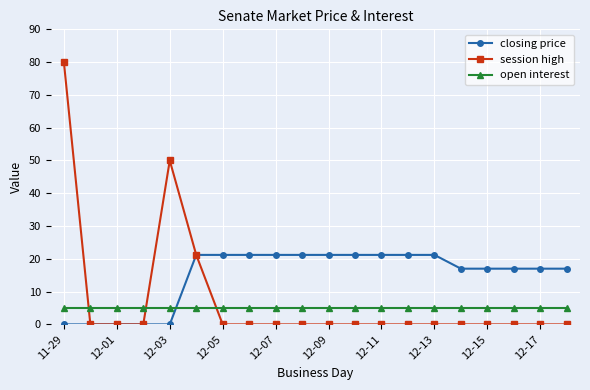

Is this an area chart (filled region under the line)?

No